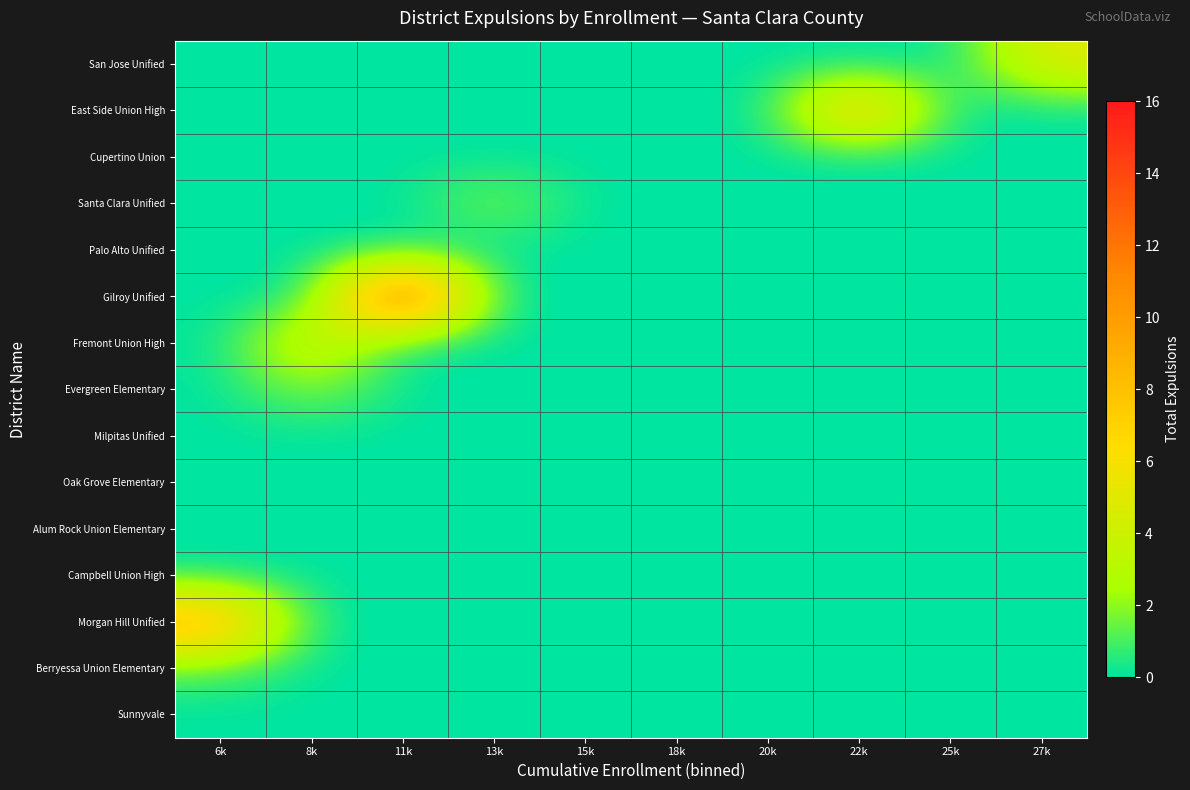

Reading left to right, list all the values displayed in this chart.

Sunnyvale: 6k=0	8k=0	11k=0	13k=0	15k=0	18k=0	20k=0	22k=0	25k=0	27k=0
Berryessa Union Elementary: 6k=1	8k=0	11k=0	13k=0	15k=0	18k=0	20k=0	22k=0	25k=0	27k=0
Morgan Hill Unified: 6k=10	8k=0	11k=0	13k=0	15k=0	18k=0	20k=0	22k=0	25k=0	27k=0
Campbell Union High: 6k=0	8k=0	11k=0	13k=0	15k=0	18k=0	20k=0	22k=0	25k=0	27k=0
Alum Rock Union Elementary: 6k=0	8k=0	11k=0	13k=0	15k=0	18k=0	20k=0	22k=0	25k=0	27k=0
Oak Grove Elementary: 6k=0	8k=0	11k=0	13k=0	15k=0	18k=0	20k=0	22k=0	25k=0	27k=0
Milpitas Unified: 6k=0	8k=0	11k=0	13k=0	15k=0	18k=0	20k=0	22k=0	25k=0	27k=0
Evergreen Elementary: 6k=0	8k=2	11k=0	13k=0	15k=0	18k=0	20k=0	22k=0	25k=0	27k=0
Fremont Union High: 6k=0	8k=5	11k=0	13k=0	15k=0	18k=0	20k=0	22k=0	25k=0	27k=0
Gilroy Unified: 6k=0	8k=0	11k=16	13k=0	15k=0	18k=0	20k=0	22k=0	25k=0	27k=0
Palo Alto Unified: 6k=0	8k=0	11k=0	13k=0	15k=0	18k=0	20k=0	22k=0	25k=0	27k=0
Santa Clara Unified: 6k=0	8k=0	11k=0	13k=2	15k=0	18k=0	20k=0	22k=0	25k=0	27k=0
Cupertino Union: 6k=0	8k=0	11k=0	13k=0	15k=0	18k=0	20k=0	22k=0	25k=0	27k=0
East Side Union High: 6k=0	8k=0	11k=0	13k=0	15k=0	18k=0	20k=0	22k=9	25k=0	27k=0
San Jose Unified: 6k=0	8k=0	11k=0	13k=0	15k=0	18k=0	20k=0	22k=0	25k=0	27k=5